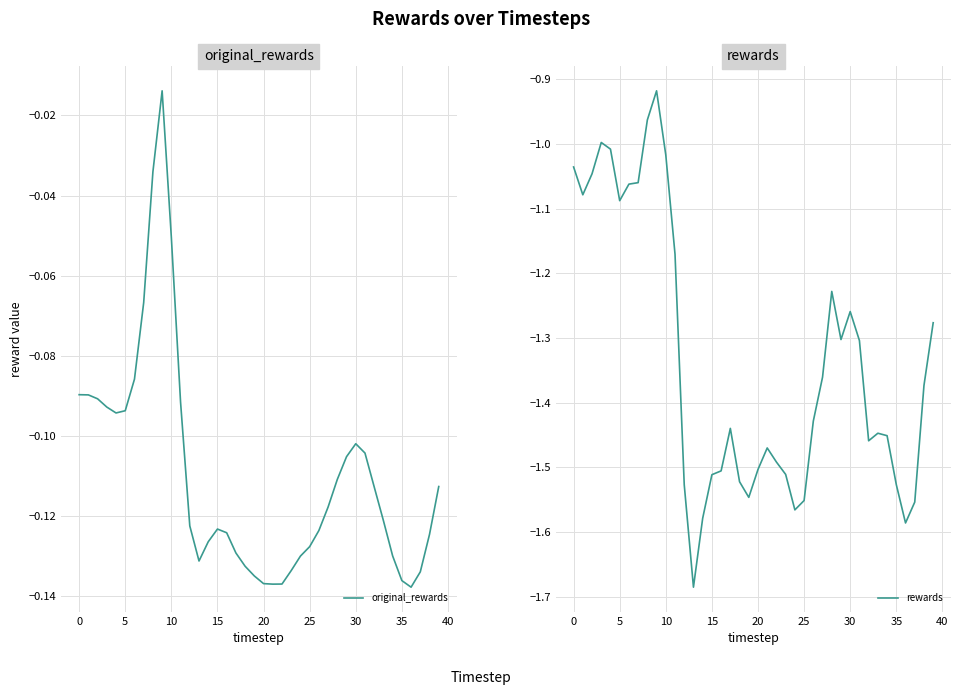

What is the label of the 17th point from the right?

23